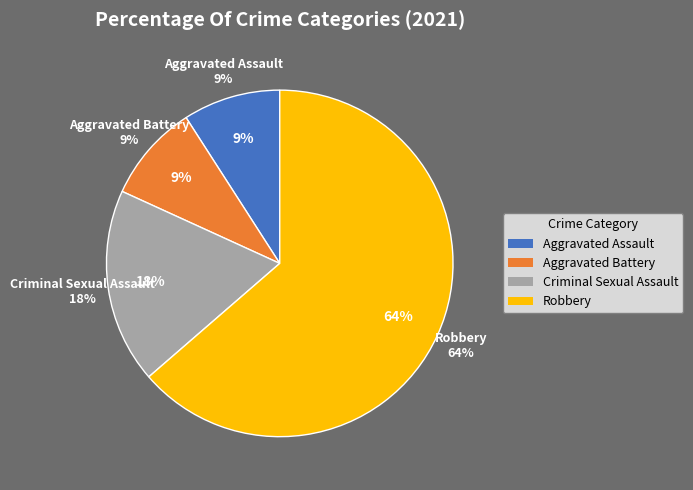

To the nearest percent, what portion does Aggravated Battery represent?

9%